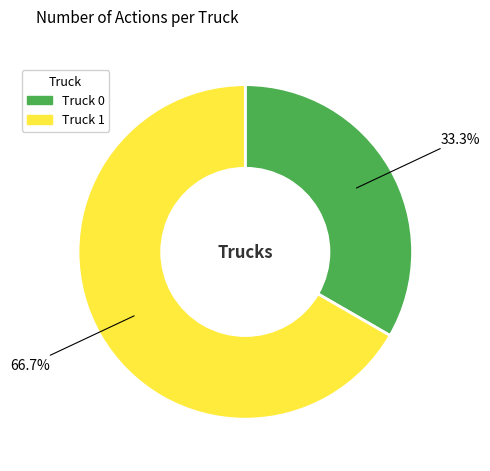

Is Truck 0 the majority of the pie?

No